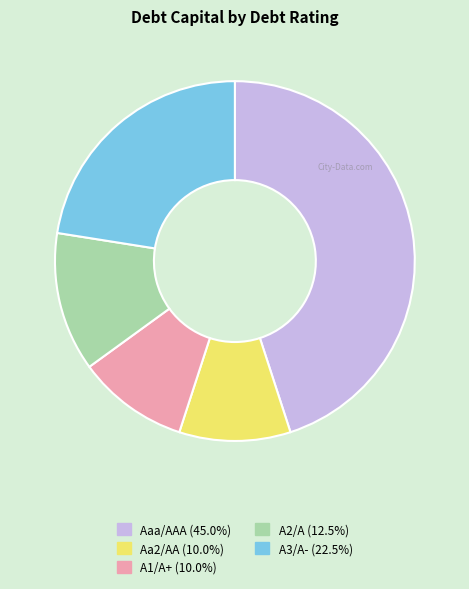

Is A1/A+ the majority of the pie?

No